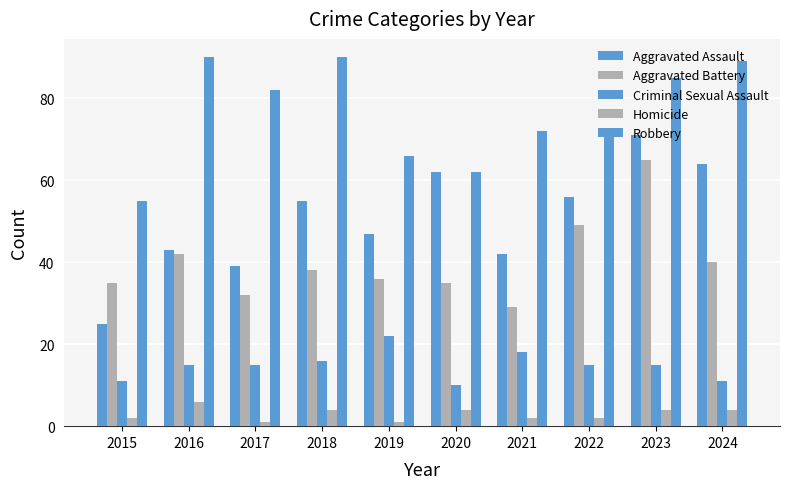

Does the chart contain stacked bars?

No